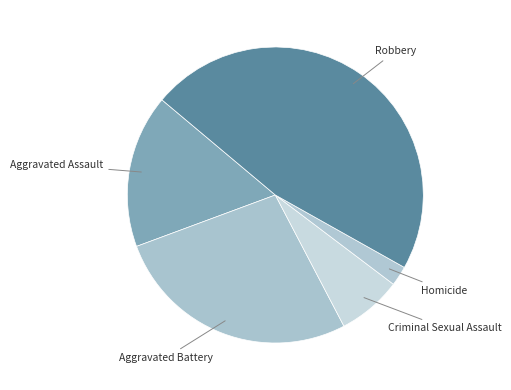

Which slice is the largest?

Robbery